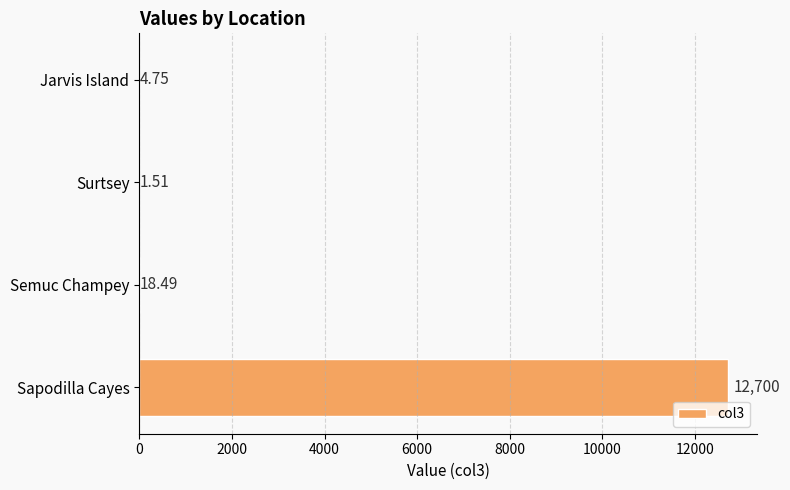

What is the sum of all values?

12724.8